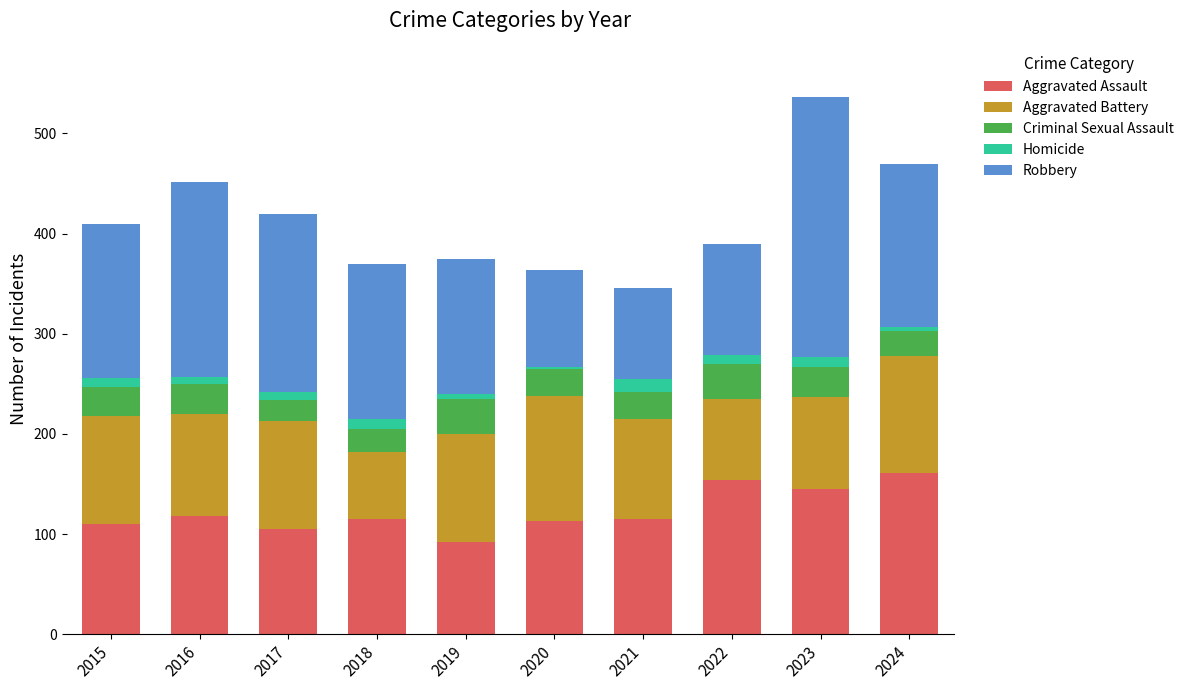

What is the difference between the maximum and minimum values in the Aggravated Assault series?

69